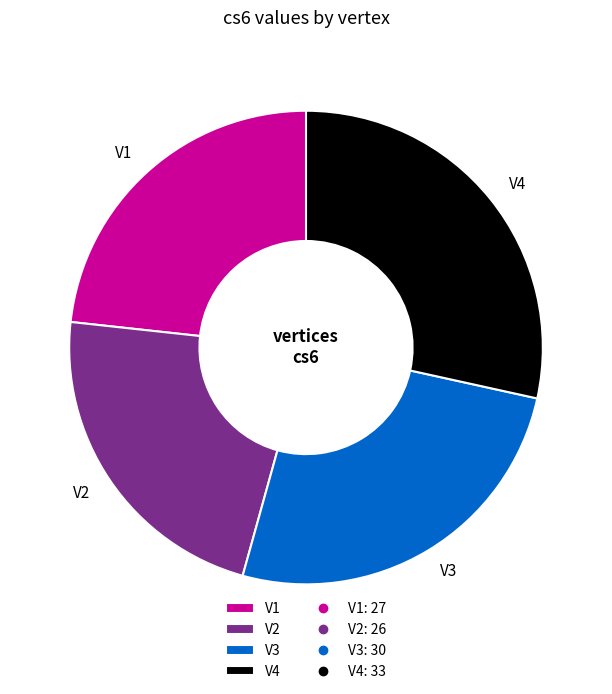

Is it true that V4 is 28% of the pie?

True